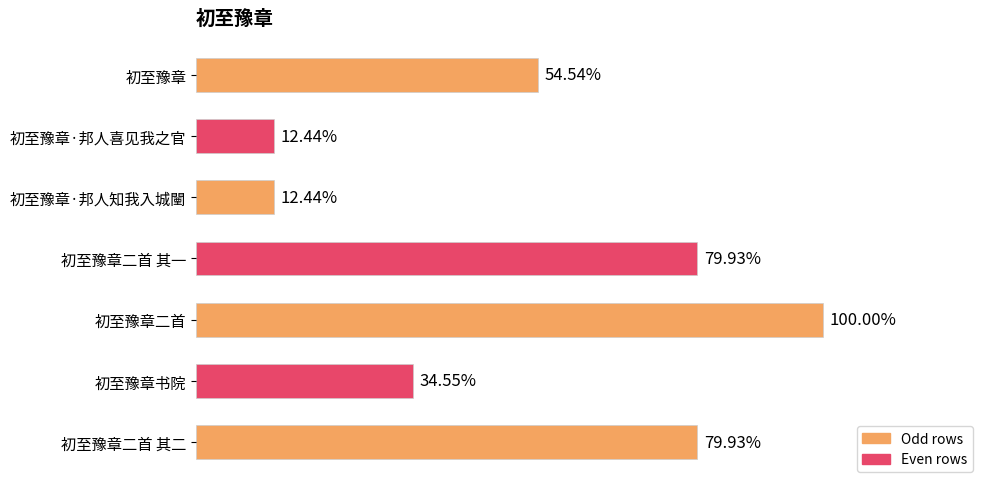

Are the bars horizontal?

Yes